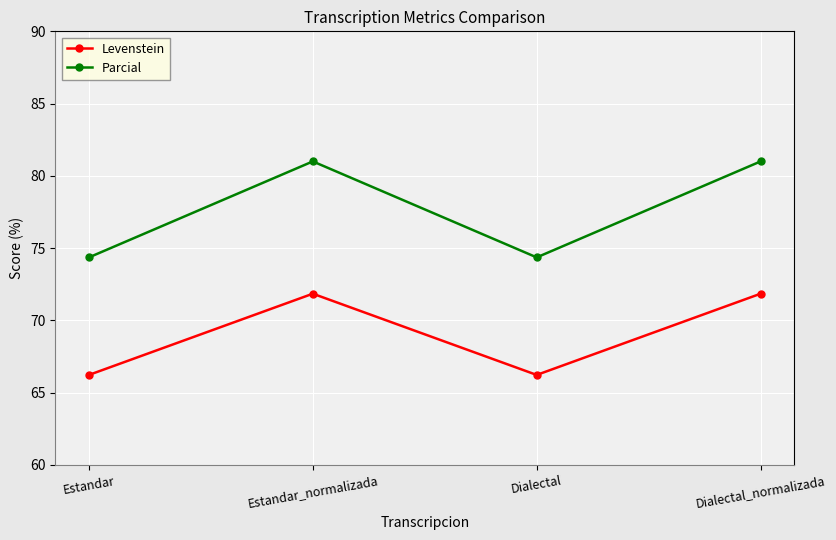

What is the label of the 2nd point from the left?

Estandar_normalizada